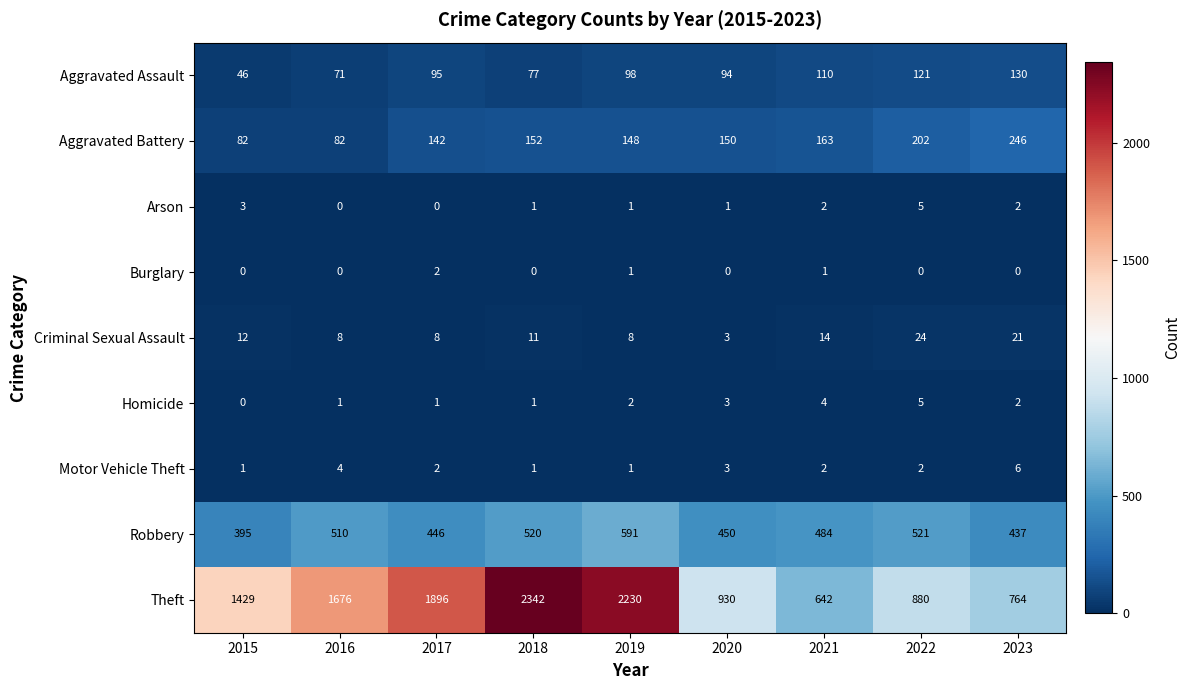

How many Burglary values are between 0 and 1?

8